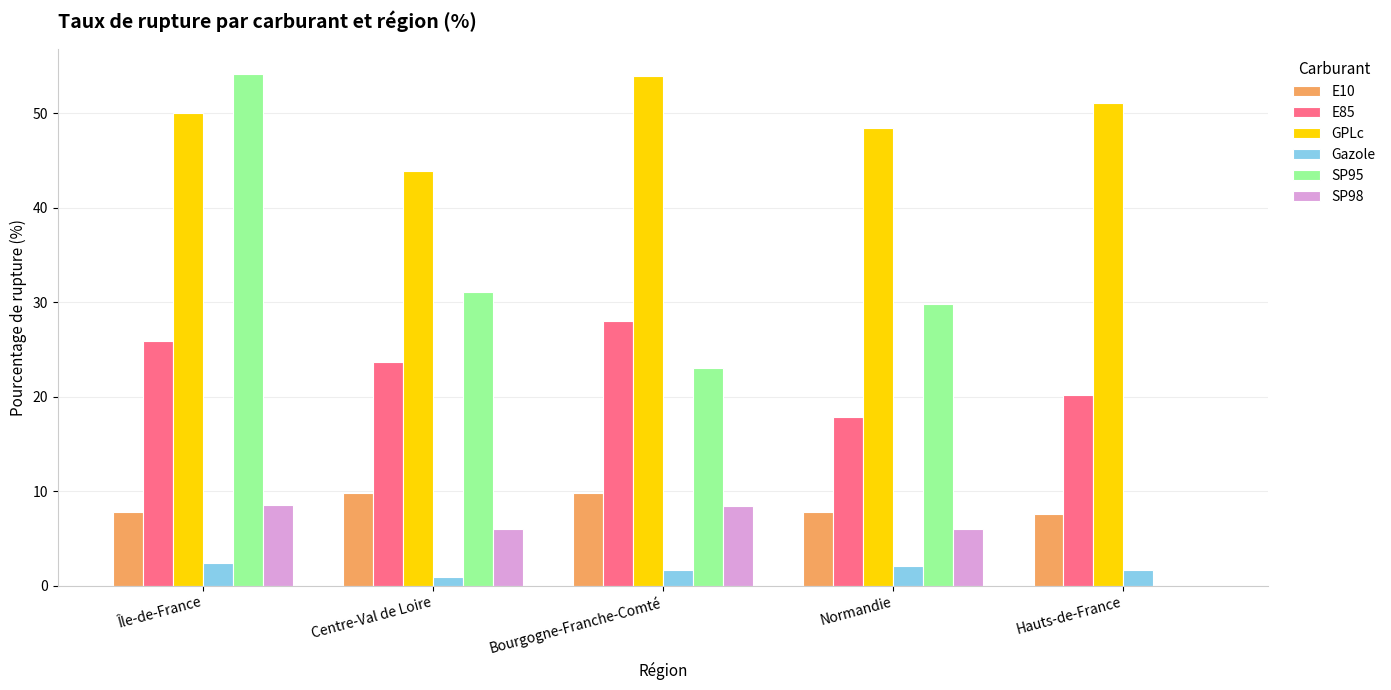

Which series changed the most between Bourgogne-Franche-Comté and Normandie?

E85